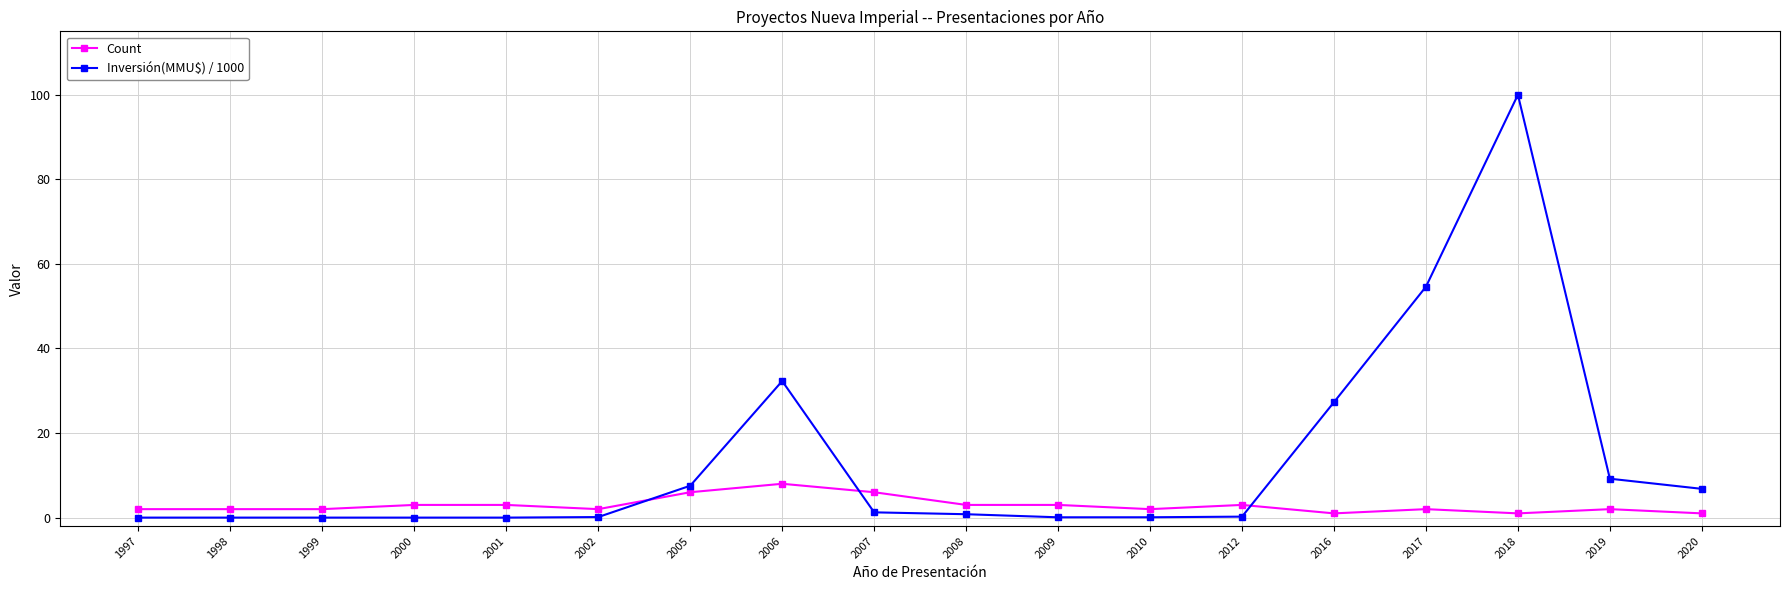

True or false: Count has more than 0 points higher than both neighbors.

True